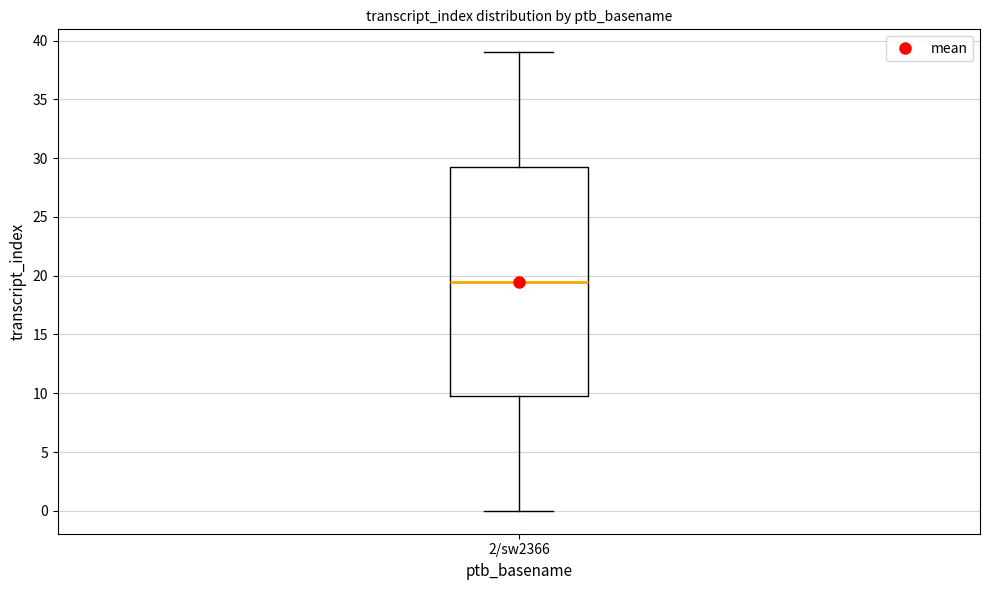

Read this box plot against the y-axis: the position of the median line, the range covered by the box, and the ends of both whiskers. The values are not printed on the chart, so give them approximately, as read against the axis.

median 19.5, box 10.0 to 29.5, whiskers 0.0 to 39.0